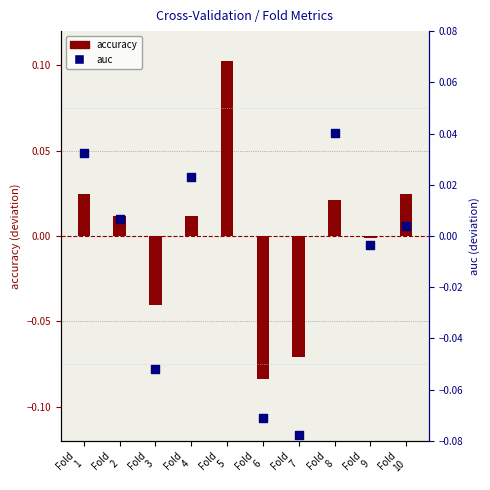

At which category is the sum across all series the highest?

Fold
5